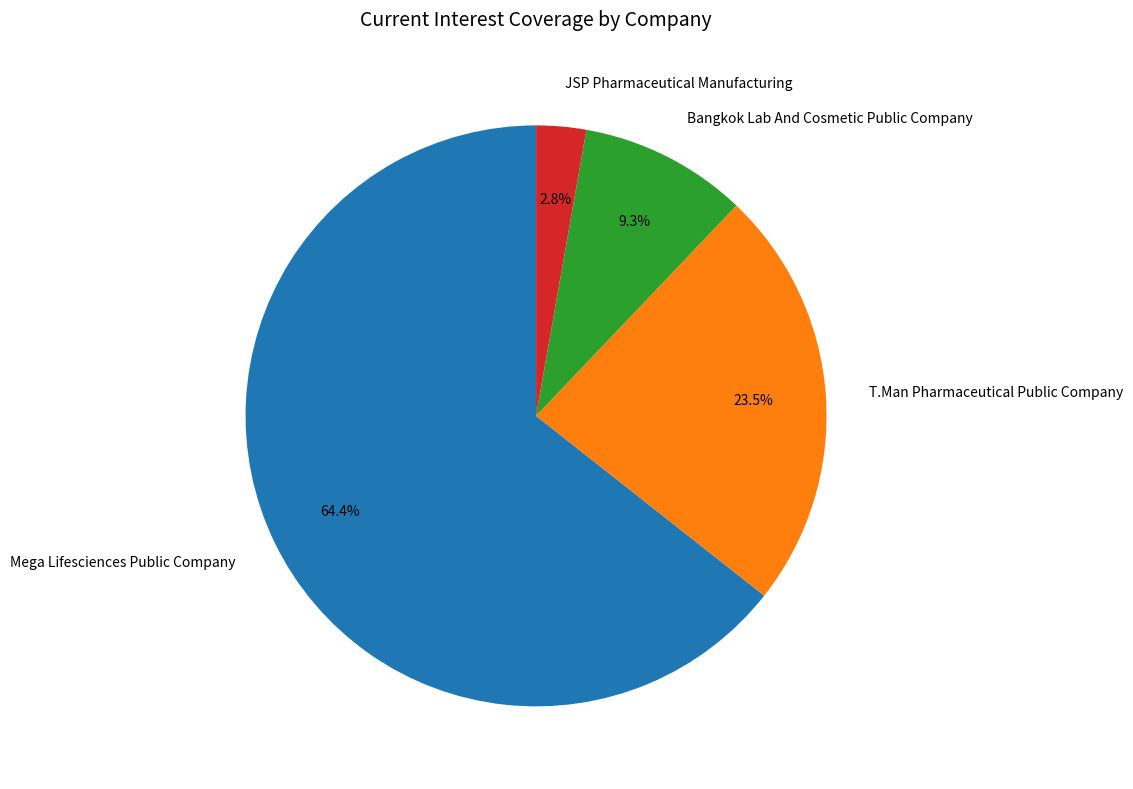

What portion of the pie excludes JSP Pharmaceutical Manufacturing?

97.2%